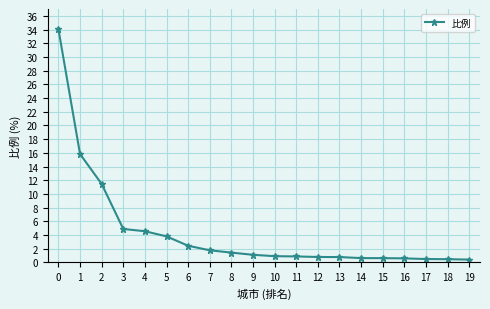

What is the average value?

4.4